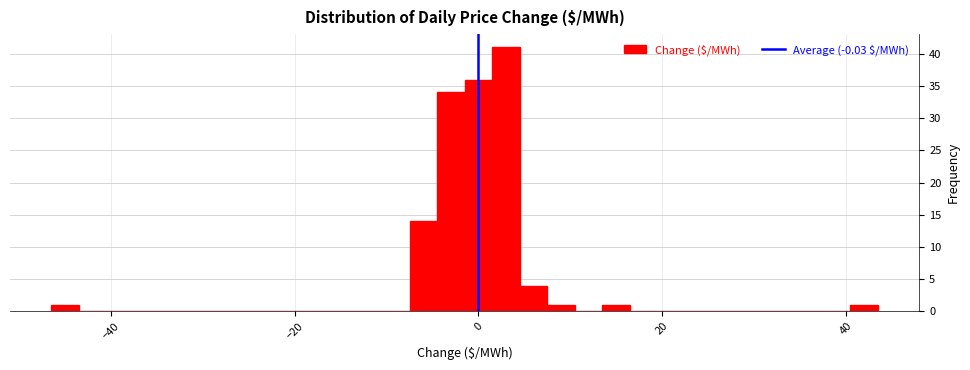

Read against the x-axis, roughly where is the centre of the tallest bar?

4